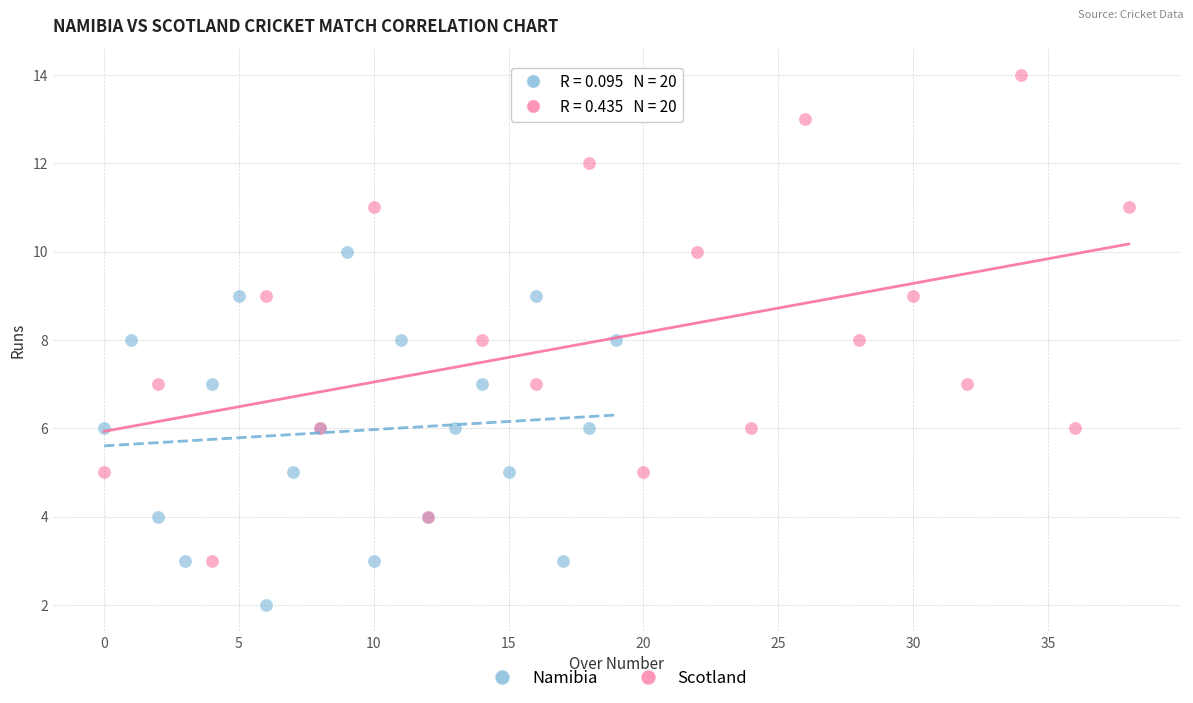

Which series reaches the minimum Y coordinate?

Namibia